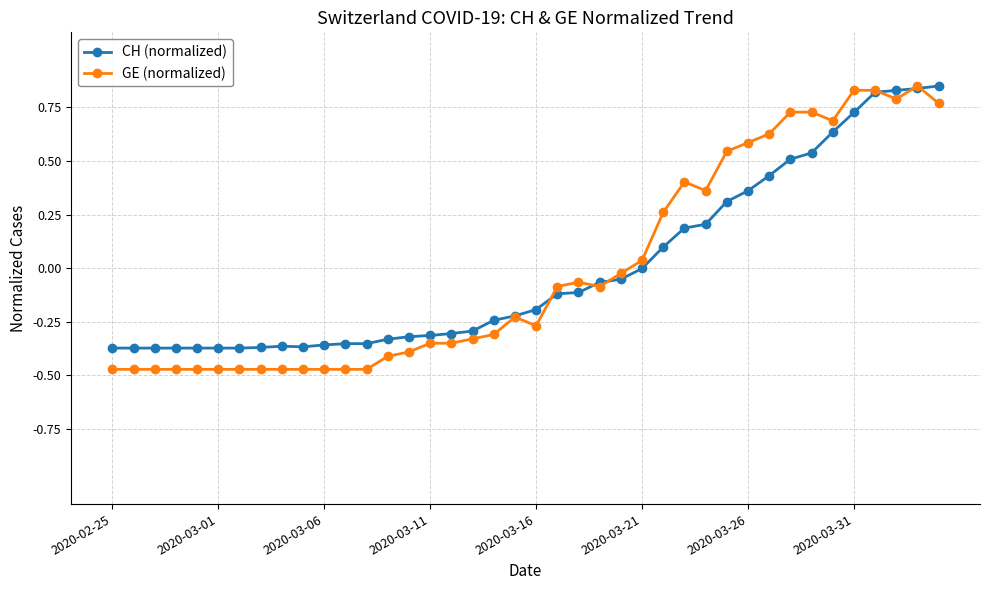

Which series has the widest spread of values?

GE (normalized)